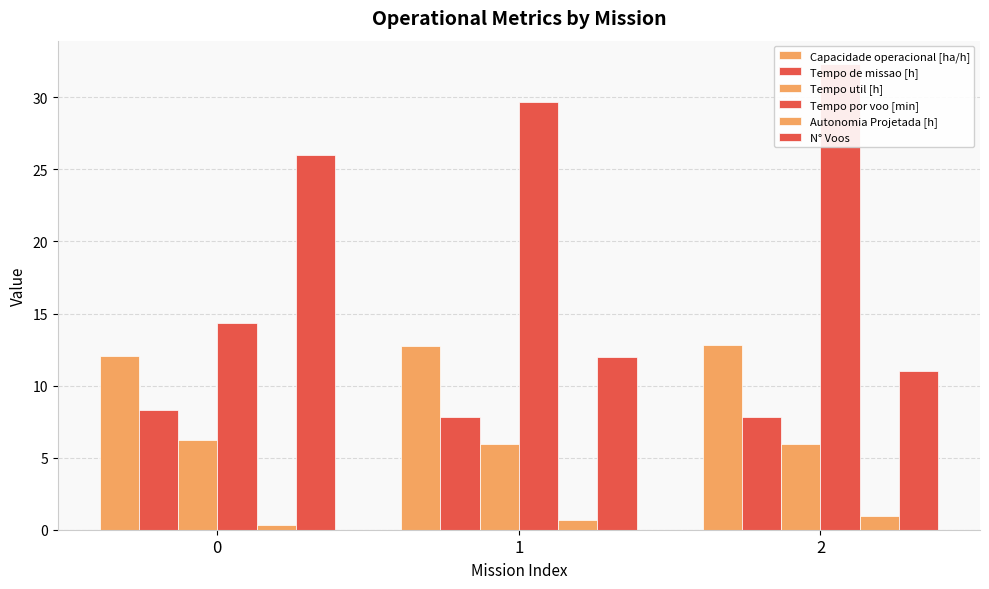

What is the sum of the Tempo util [h] values at 0 and 2?

12.1